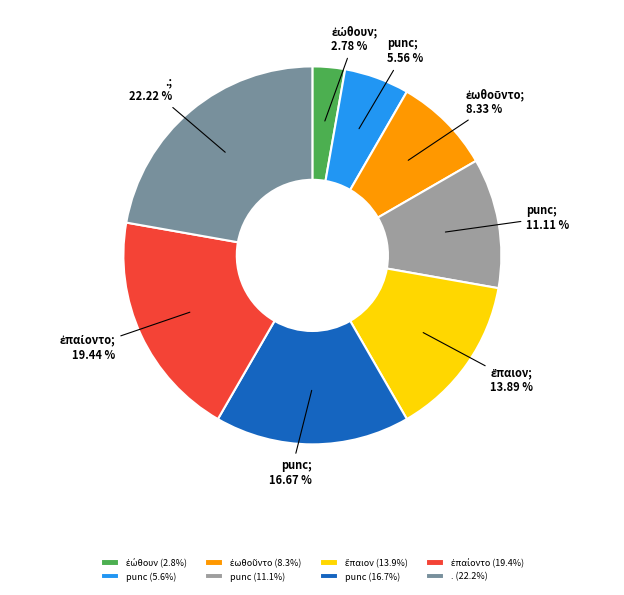

How many slices are in this pie chart?

8